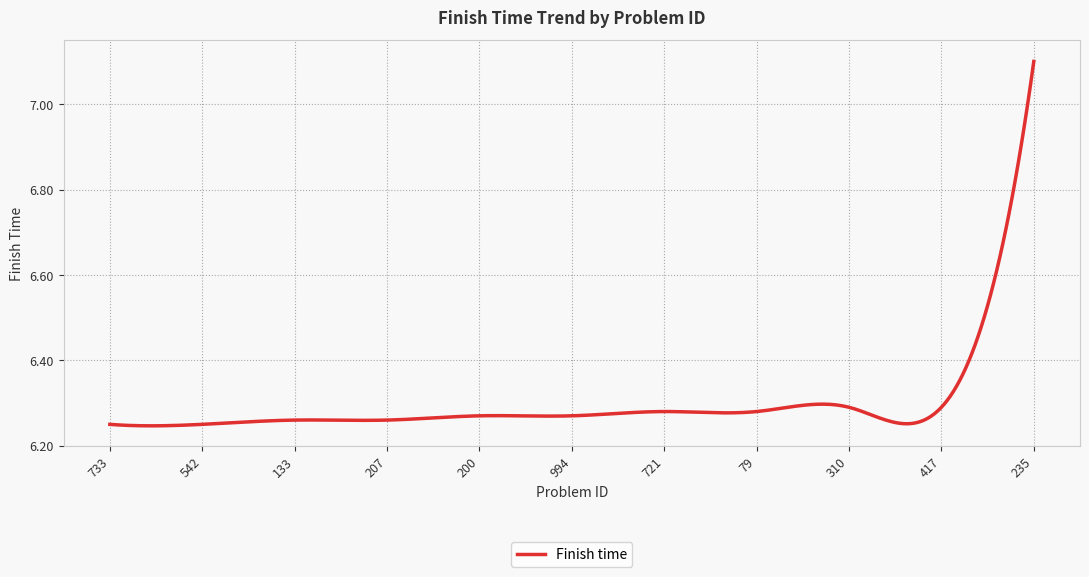

What is the difference between the maximum and minimum values?

0.9